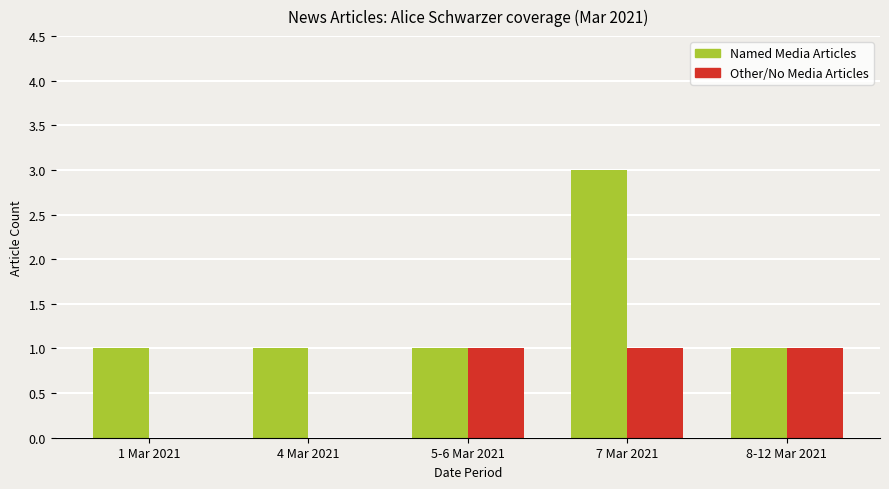

The value of Named Media Articles at 1 Mar 2021 is 2. True or false?

False